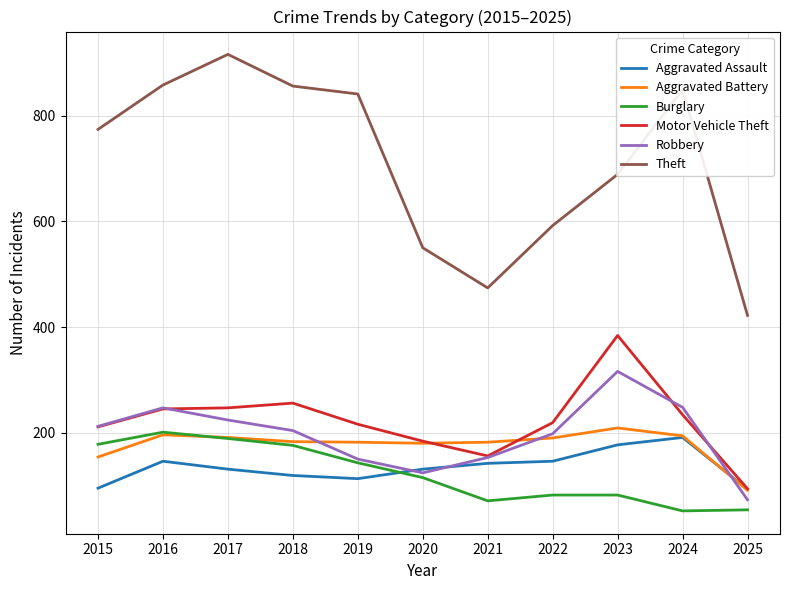

How many series are shown in this chart?

6